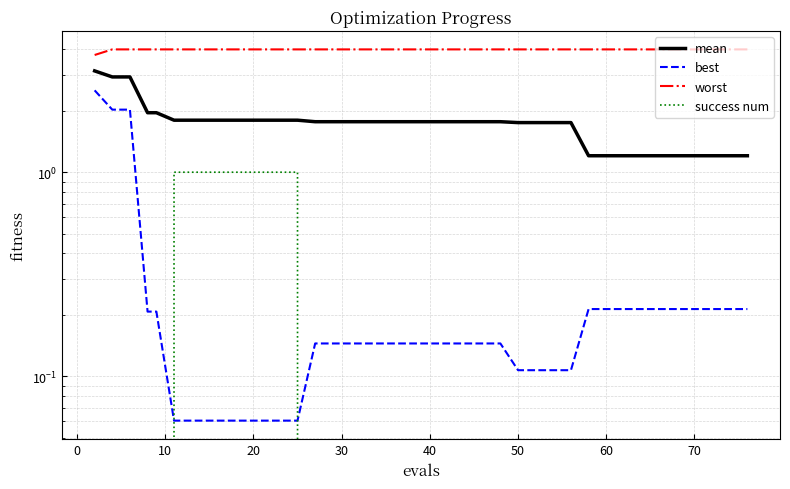

Which series has the largest range (max minus min)?

best